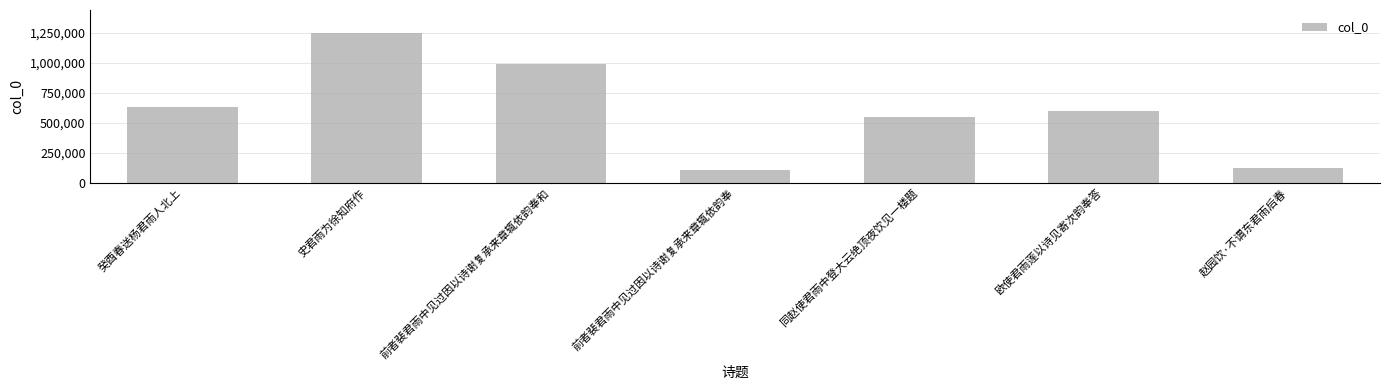

What is the minimum value shown in the chart?

104971